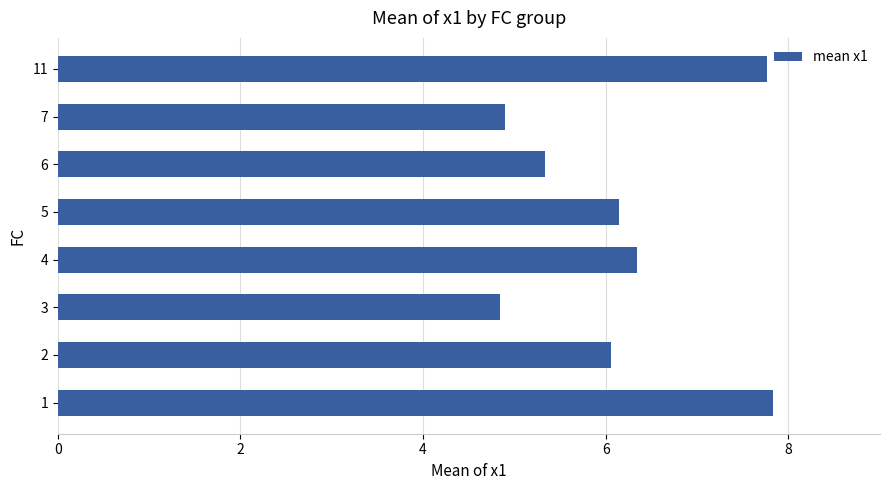

What is the difference between the maximum and minimum values?

3.0